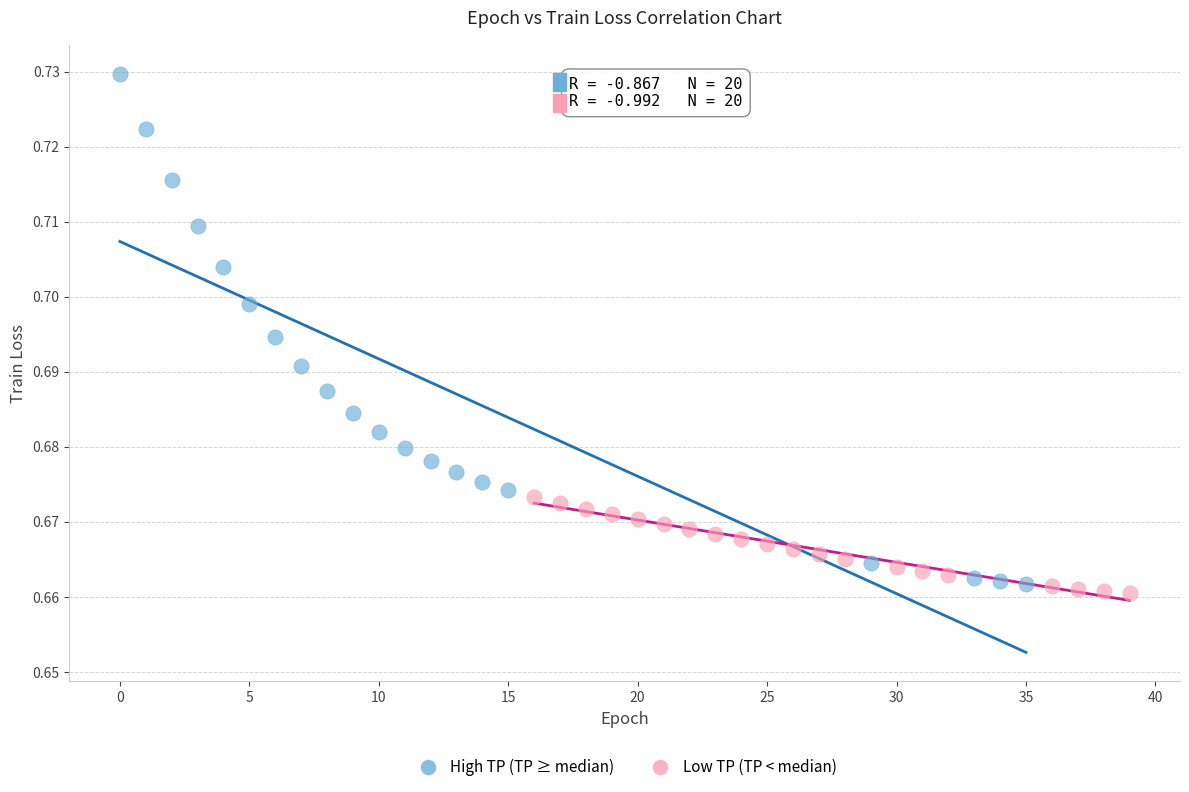

Which series contains the lowest Y value?

Low TP (TP < median)